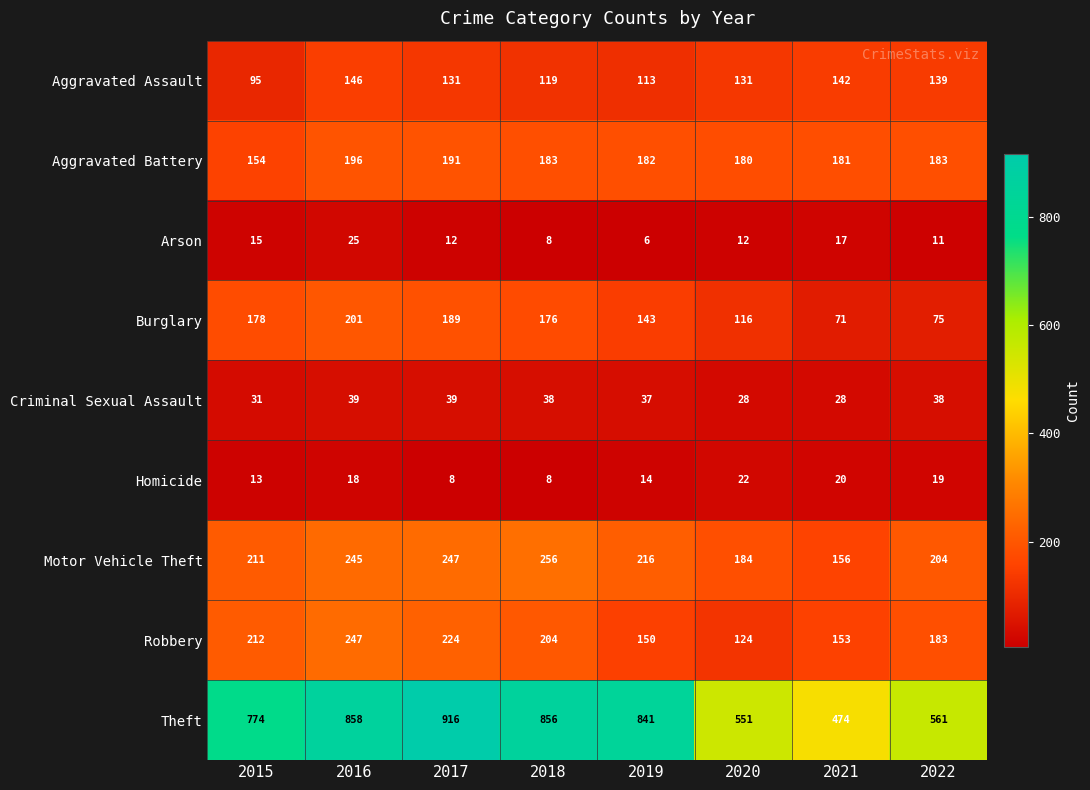

Which label corresponds to the largest value in the chart?

2017